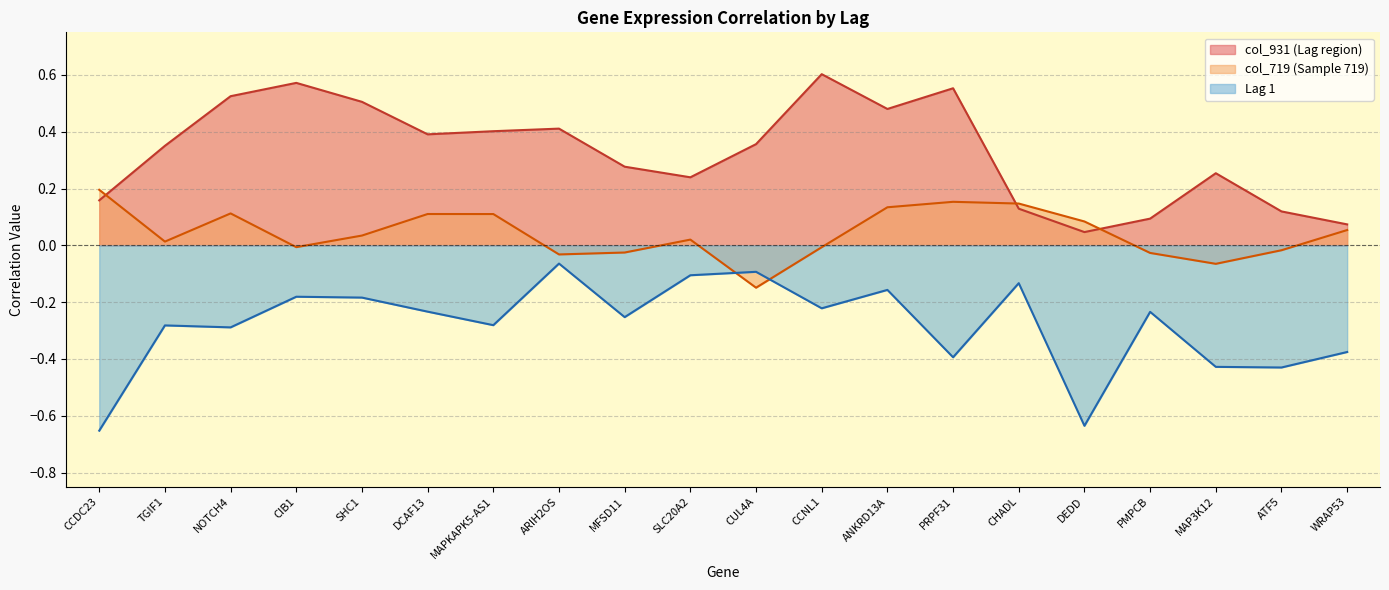

What is the difference between the highest and lowest values at MAPKAPK5-AS1?

0.7